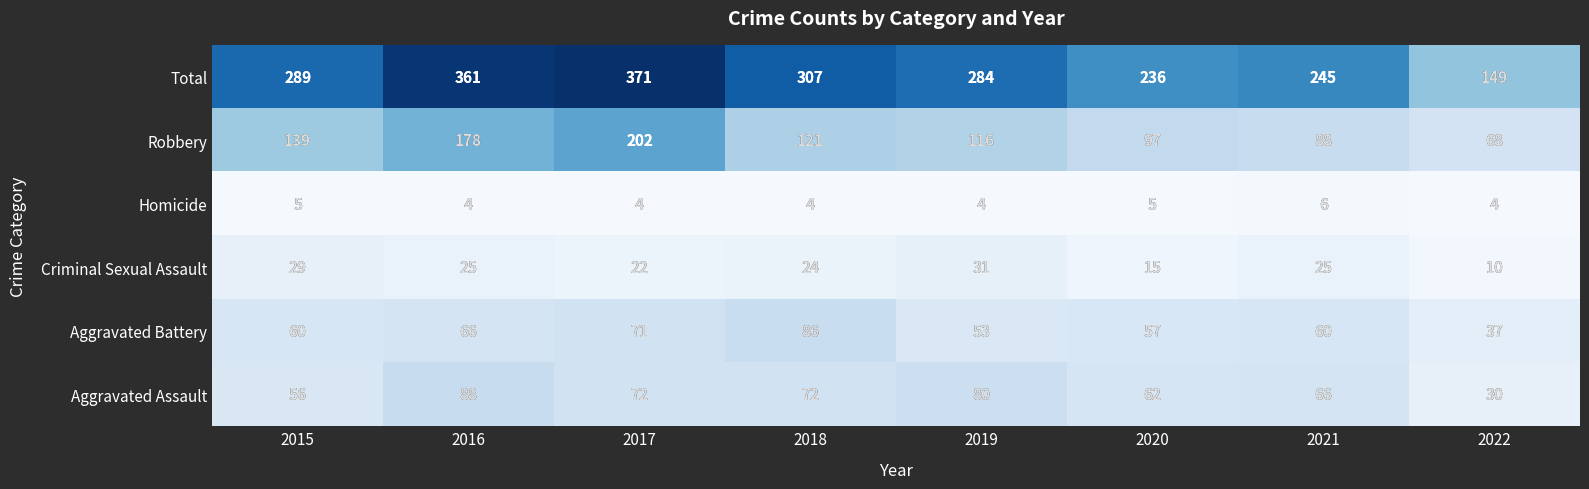

List the series in order of their peak value, lowest first.

Homicide, Criminal Sexual Assault, Aggravated Battery, Aggravated Assault, Robbery, Total